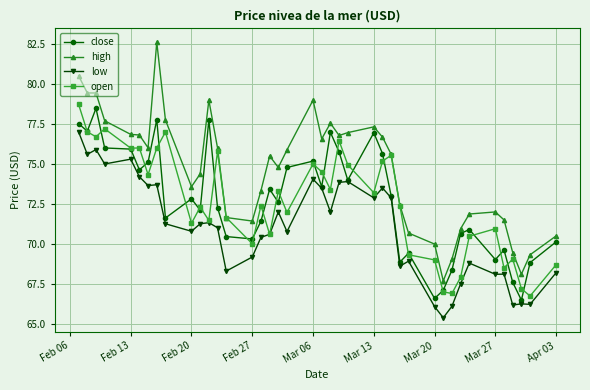

True or false: close has more than 1 points higher than both neighbors.

True